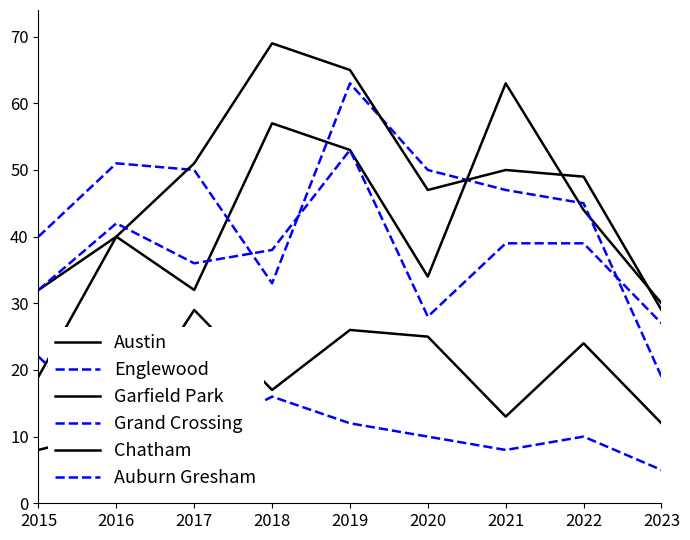

Where is Austin nearest to the value 46?

2022